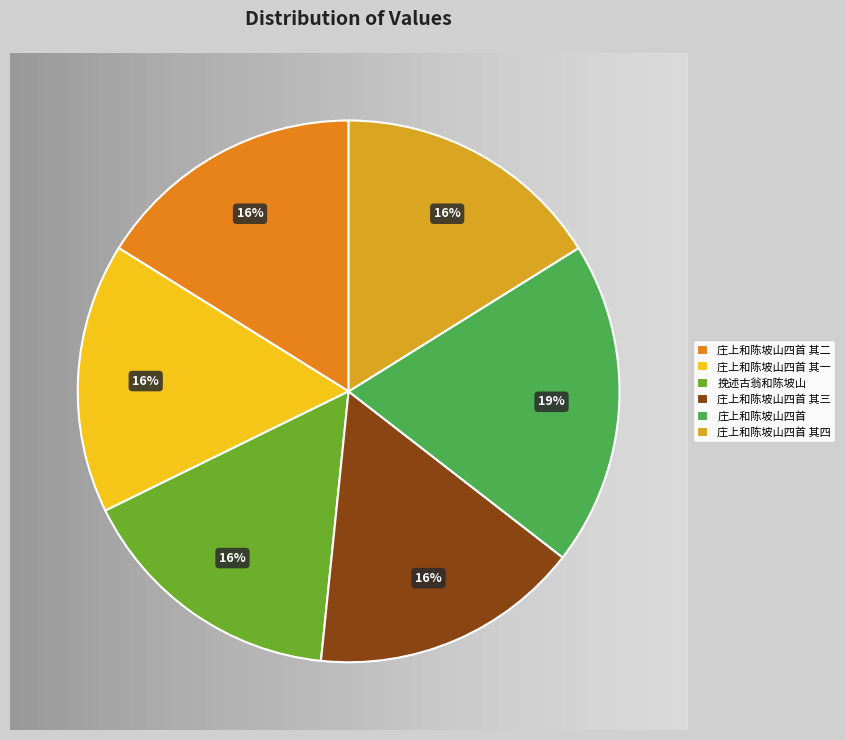

Count the number of slices in the pie.

6